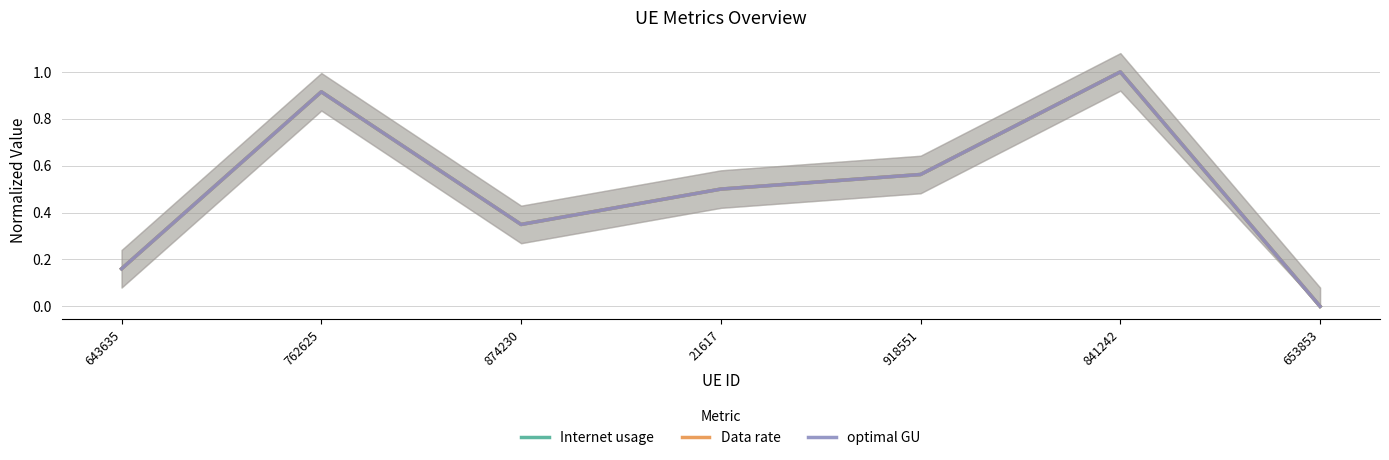

Which category has the lowest value in the Internet usage series?

653853